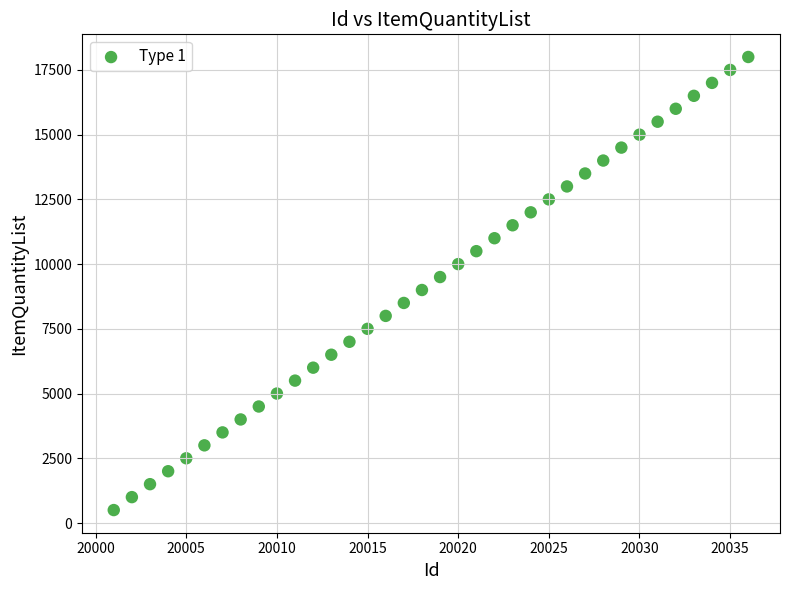

What is the range of Y values (max minus min)?

17500